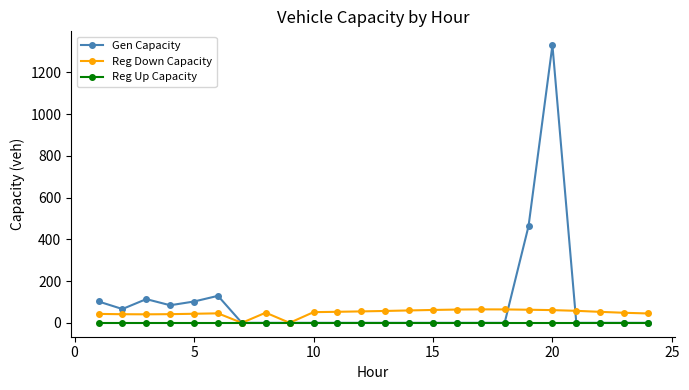

List the series in order of their peak value, highest first.

Gen Capacity, Reg Down Capacity, Reg Up Capacity